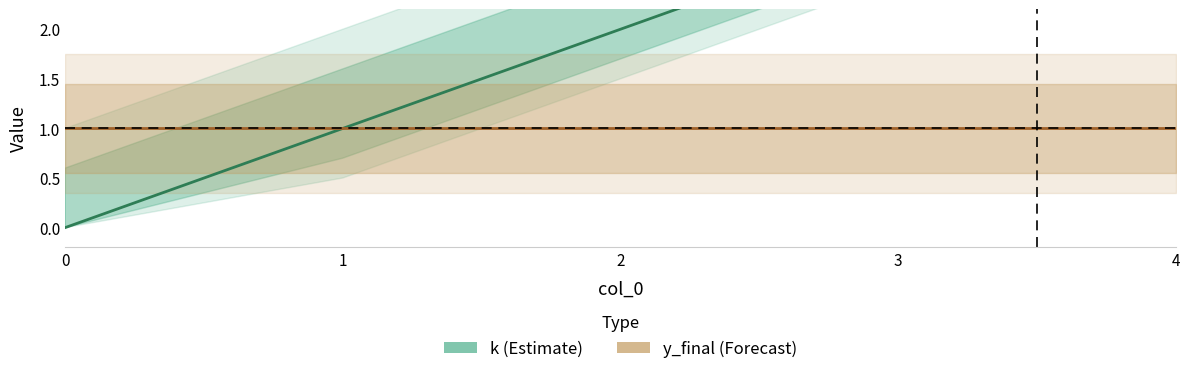

What is the sum of all y_final values?

5